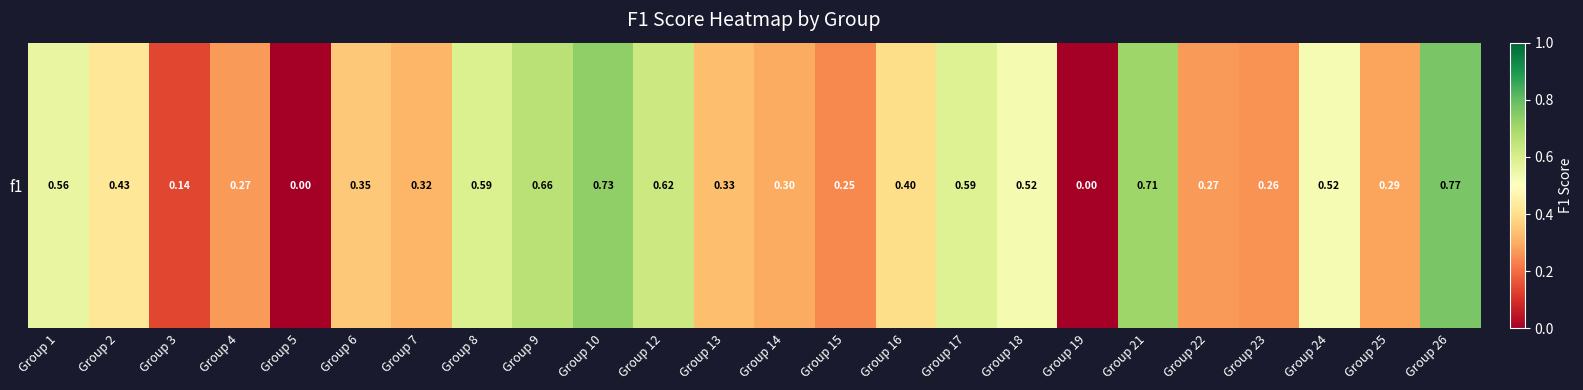

List the labels in order of value, smallest first.

Group 5, Group 19, Group 3, Group 15, Group 23, Group 4, Group 22, Group 25, Group 14, Group 7, Group 13, Group 6, Group 16, Group 2, Group 24, Group 18, Group 1, Group 17, Group 8, Group 12, Group 9, Group 21, Group 10, Group 26